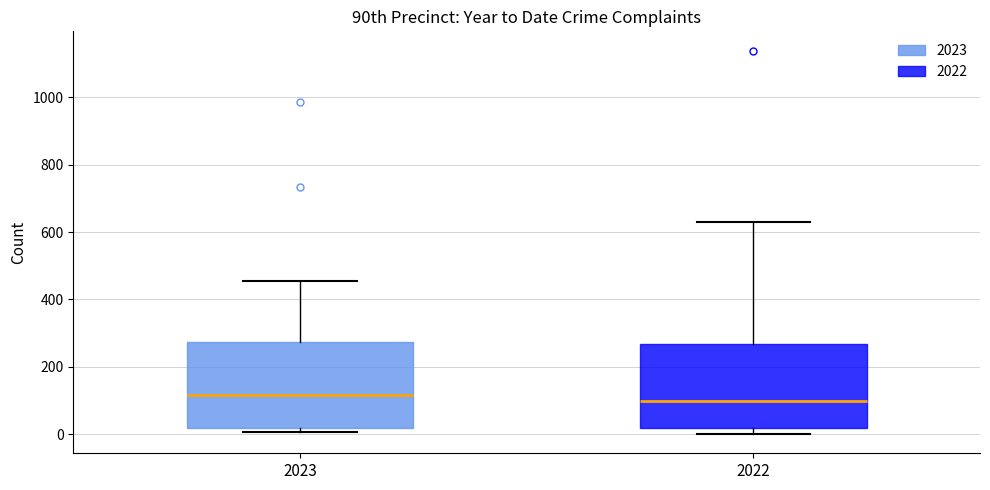

Where does the upper whisker of the box at x = 2023 end on the y-axis? The values are not printed on the chart, so give them approximately, as read against the axis.

460